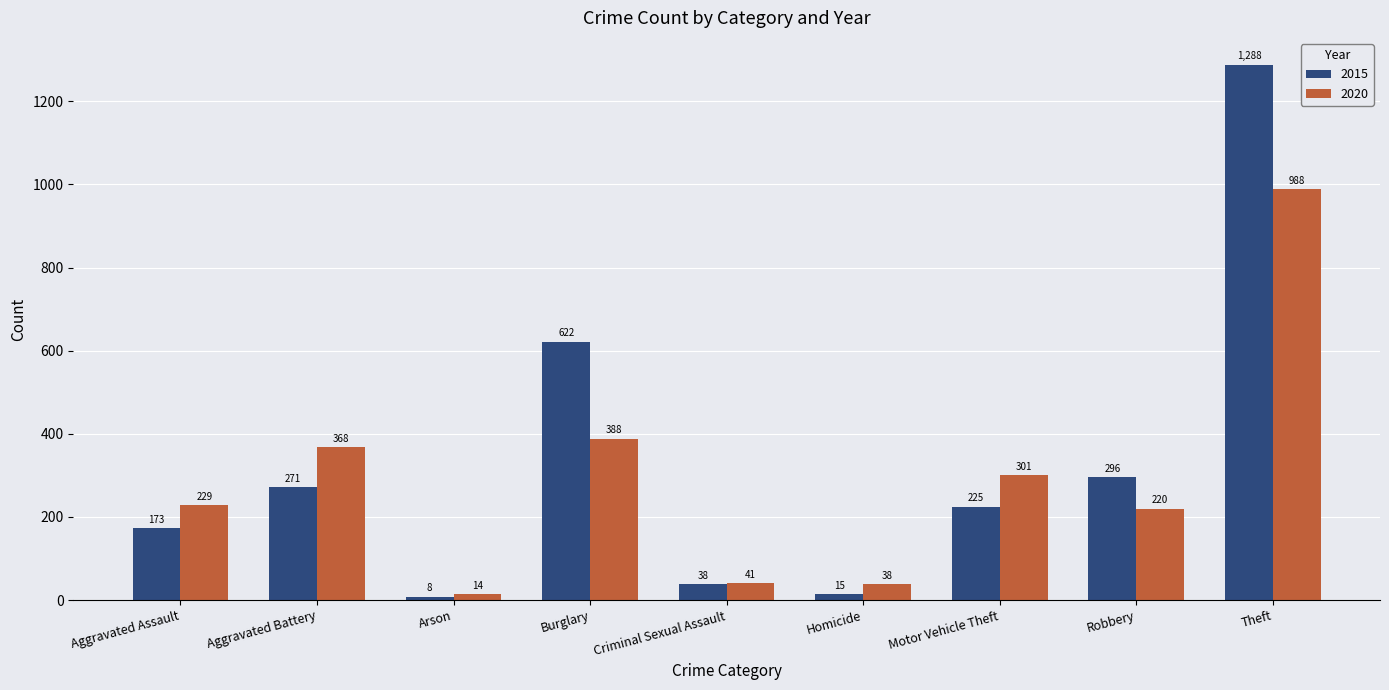

Rank the series at Arson from highest to lowest value.

2020, 2015